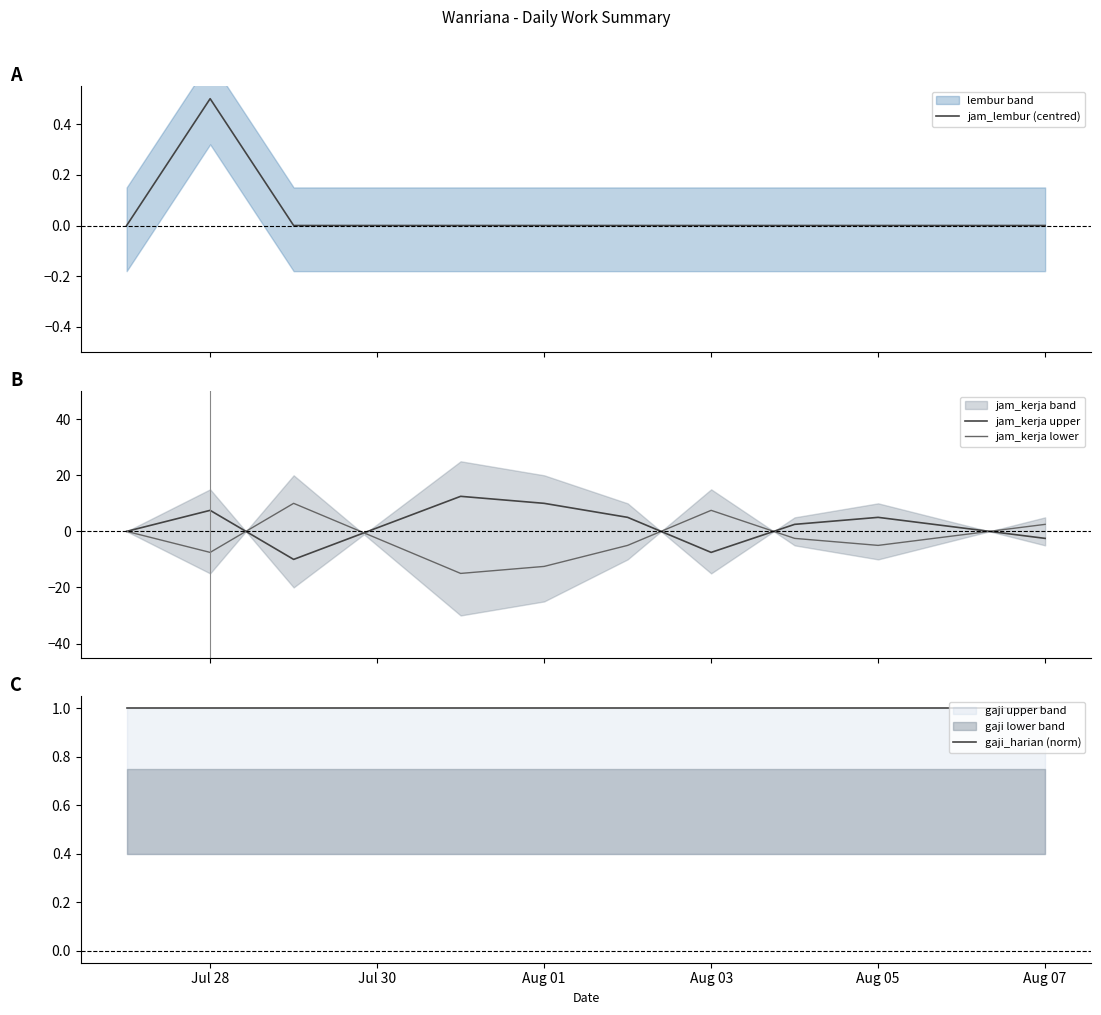

What is the maximum value for jam_lembur (centred)?

0.5